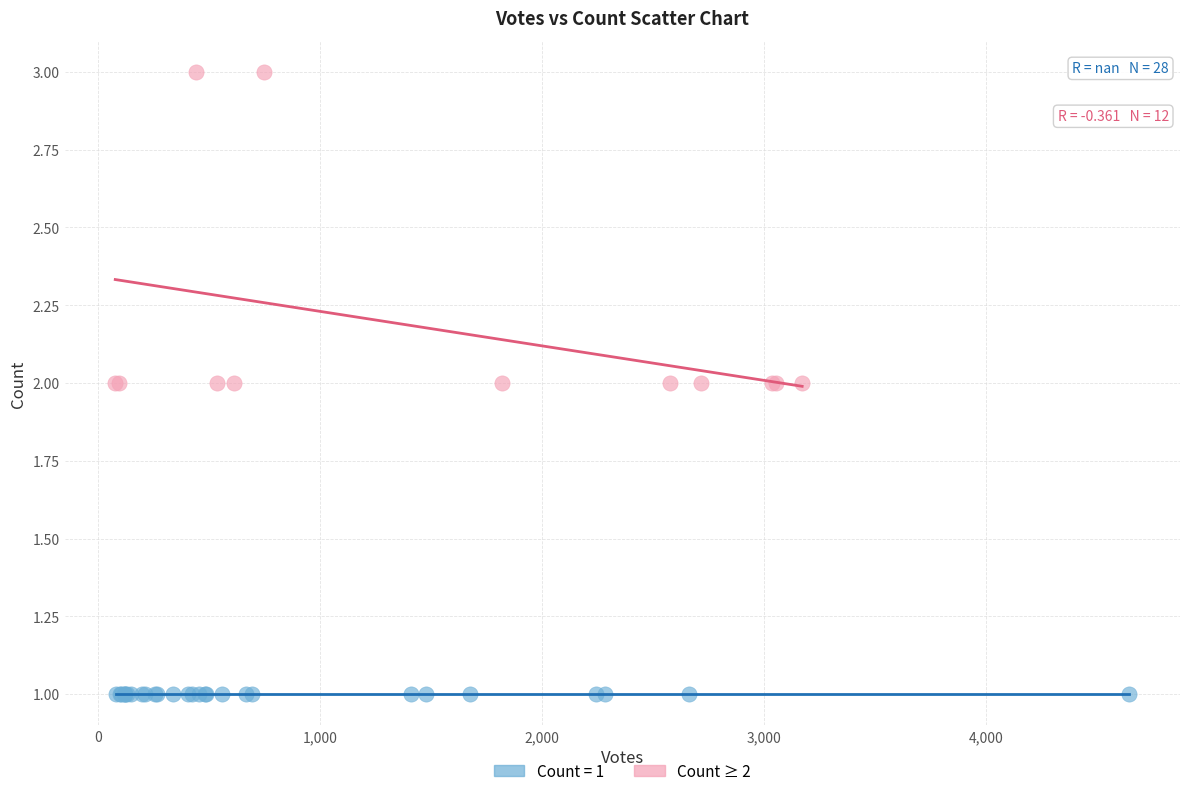

Which series contains the highest Y value?

Count ≥ 2